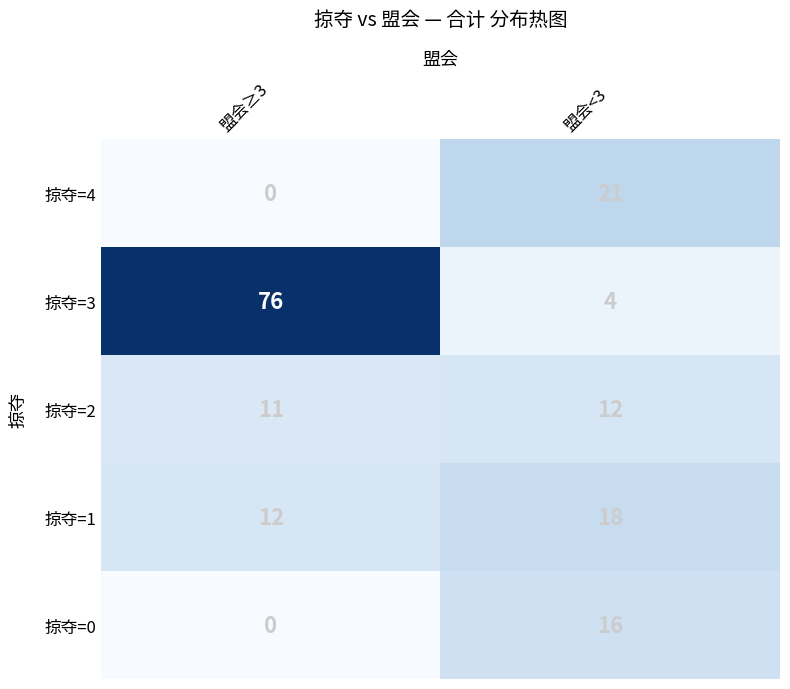

At how many categories does at least one series exceed 26?

1